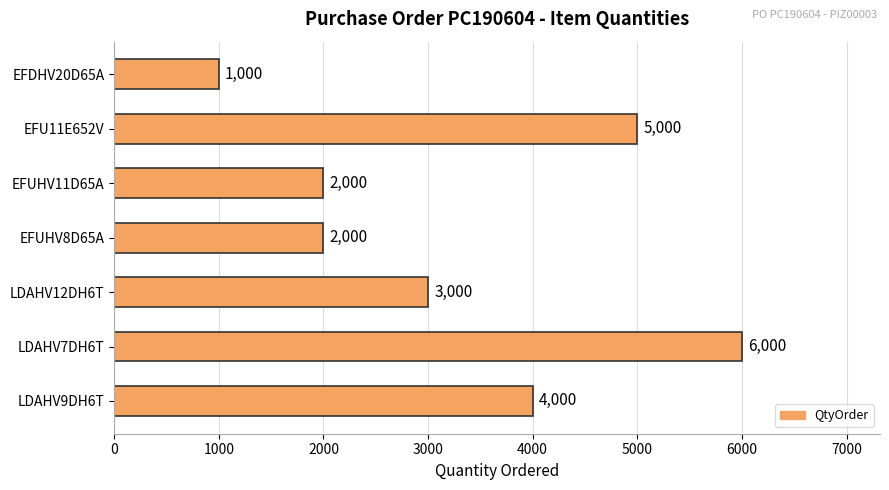

Does the chart contain stacked bars?

No